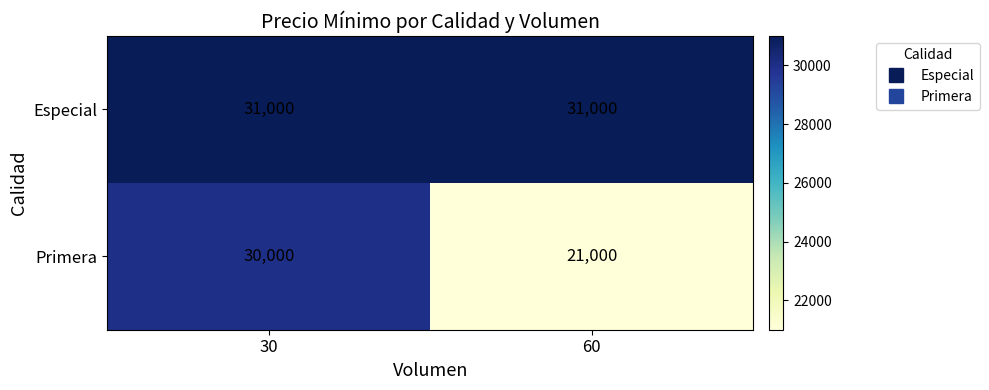

At 30, list the series in order from largest to smallest.

Especial, Primera